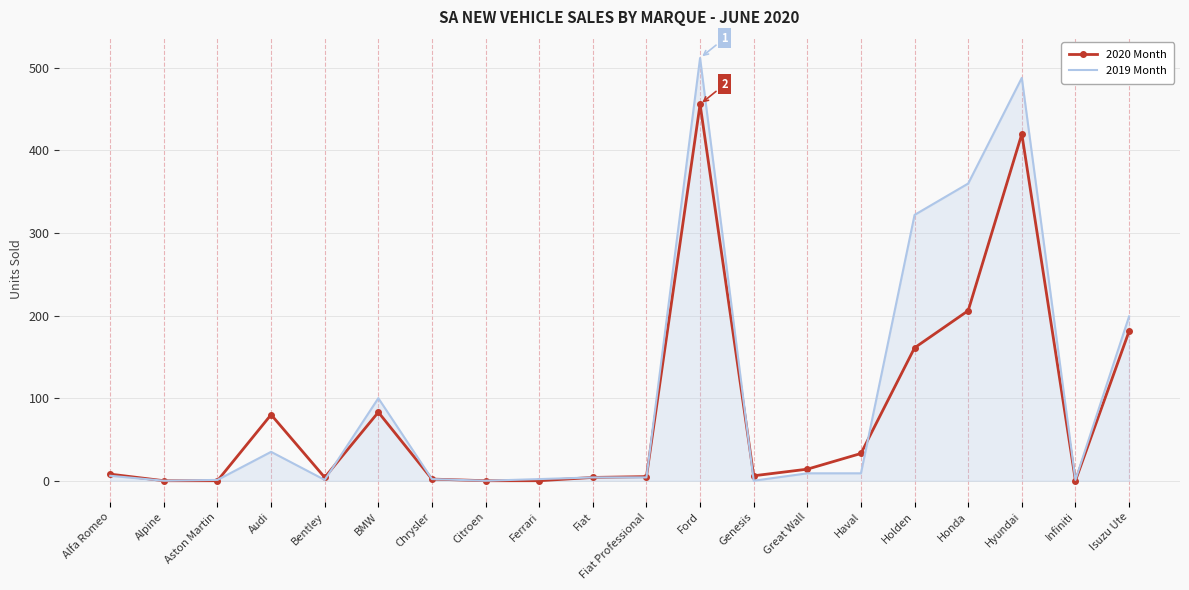

List the series in order of their overall mean, lowest first.

2020 Month, 2019 Month